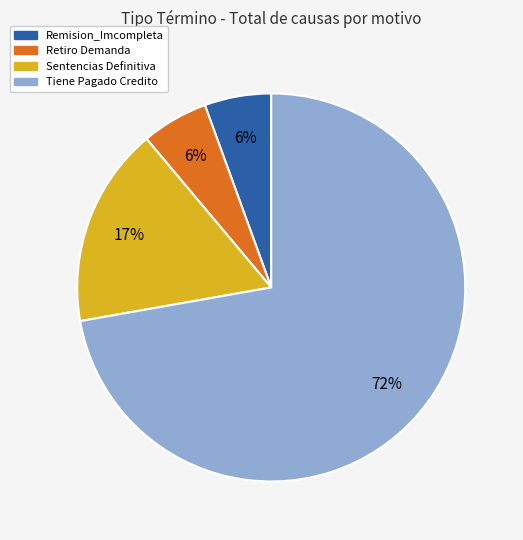

Is there any slice that represents more than half of the pie?

Yes